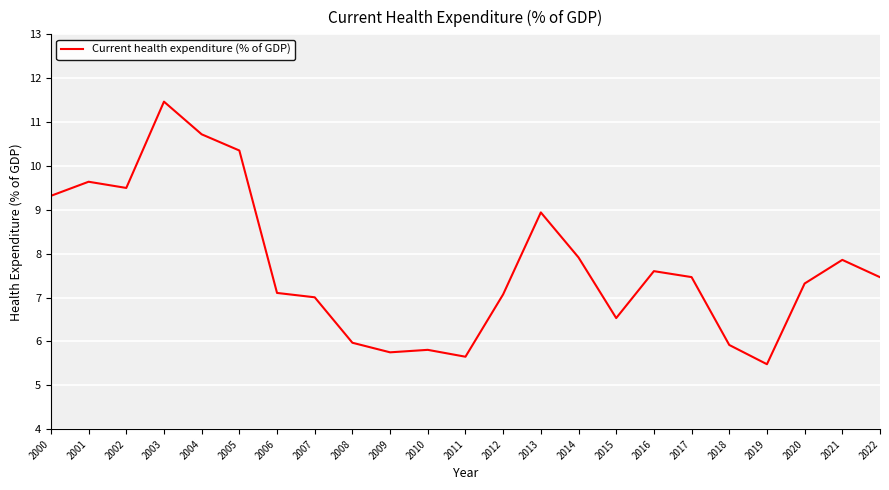

What is the sum of the values at 2002 and 2000?

18.8